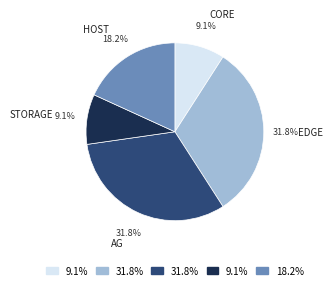

Is there a majority slice in this chart?

No